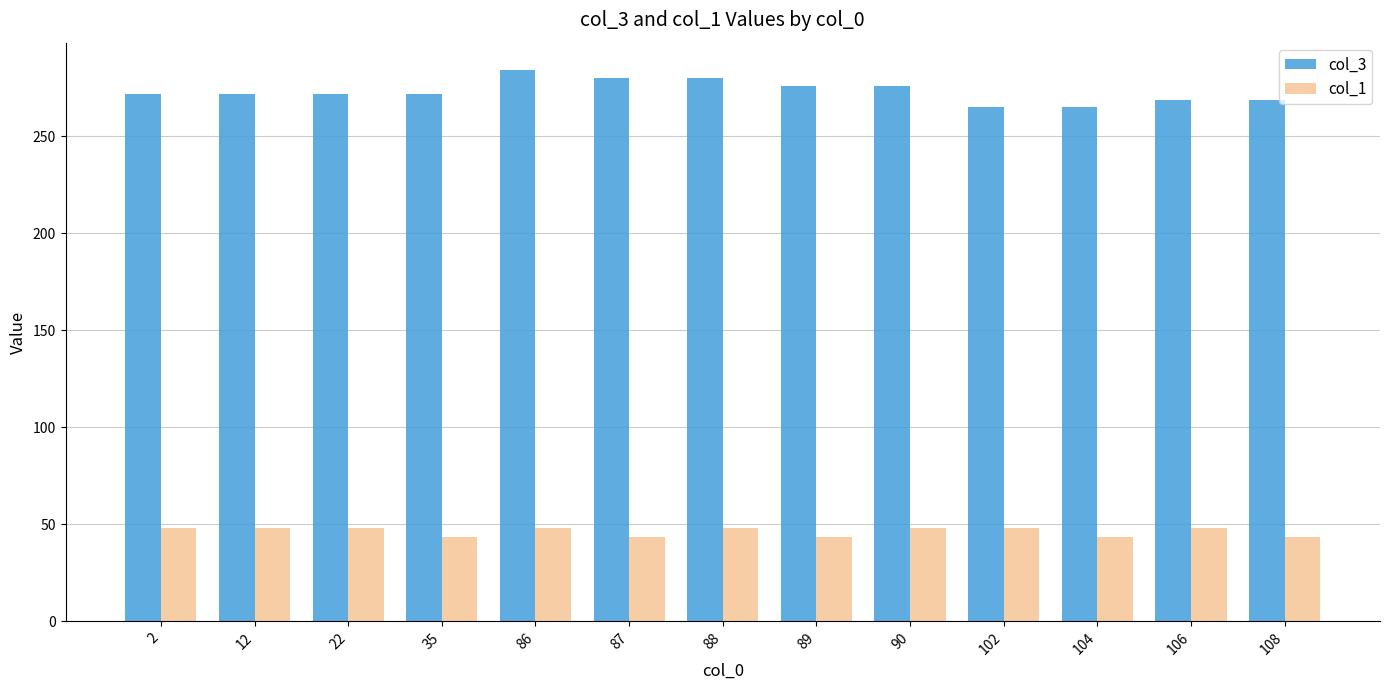

At 106, list the series in order from largest to smallest.

col_3, col_1